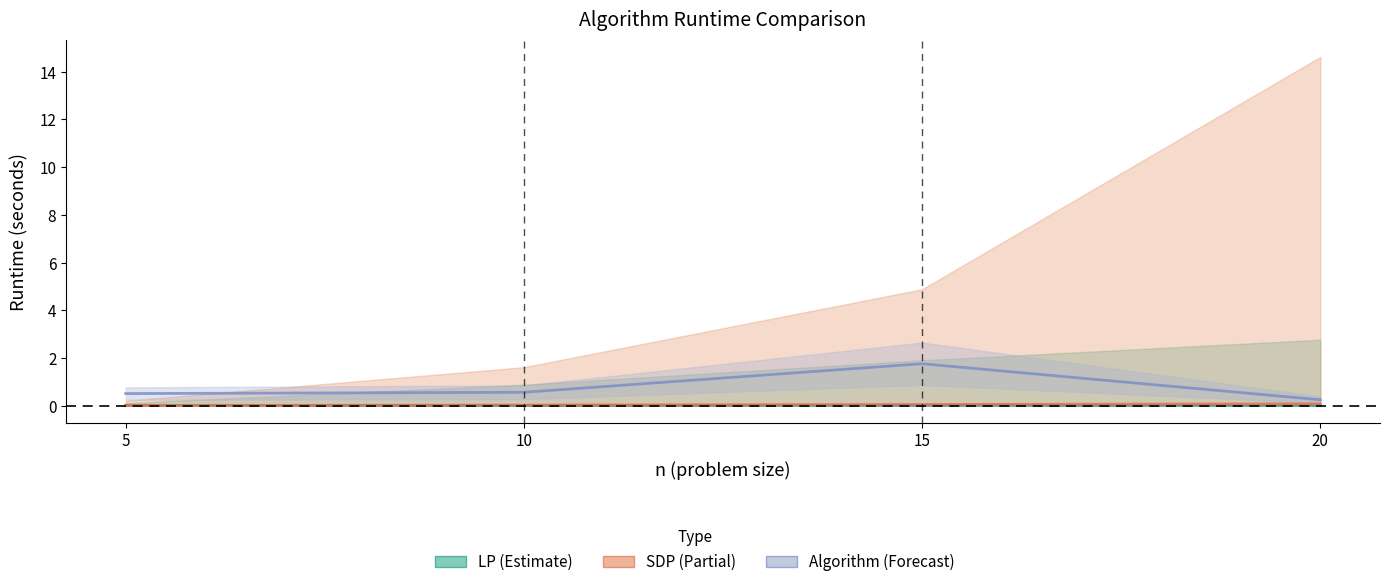

Is the value of Algorithm (Forecast) at 10 greater than the value of SDP (Partial) at 5?

Yes